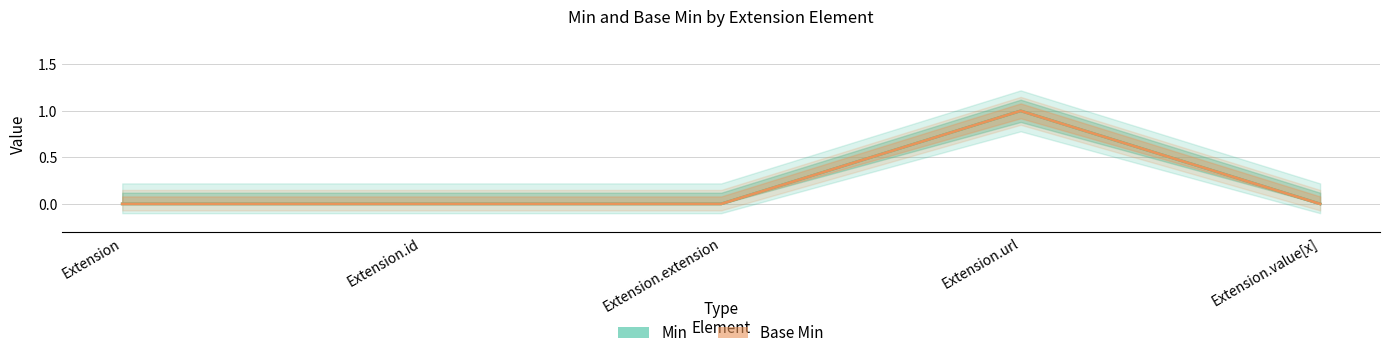

Reading left to right, list all the values displayed in this chart.

Min: Extension=0	Extension.id=0	Extension.extension=0	Extension.url=1	Extension.value[x]=0
Base Min: Extension=0	Extension.id=0	Extension.extension=0	Extension.url=1	Extension.value[x]=0